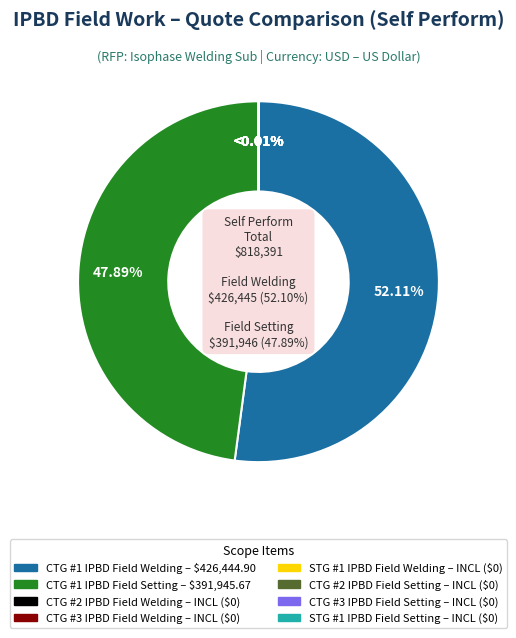

To the nearest percent, what percentage of the pie is CTG #1 IPBD Field Welding?

52%